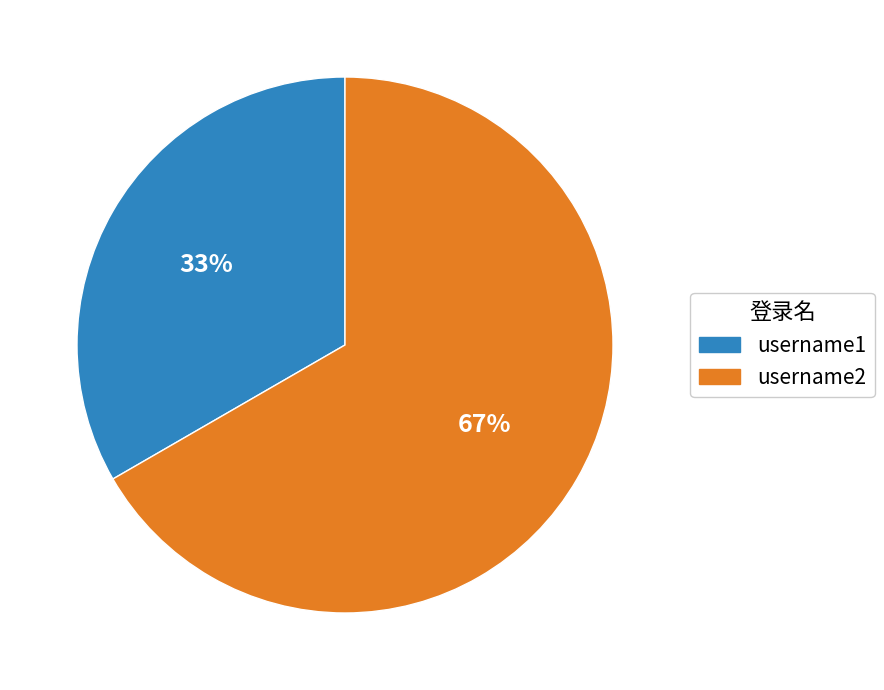

The username2 slice represents 78% of the pie. True or false?

False